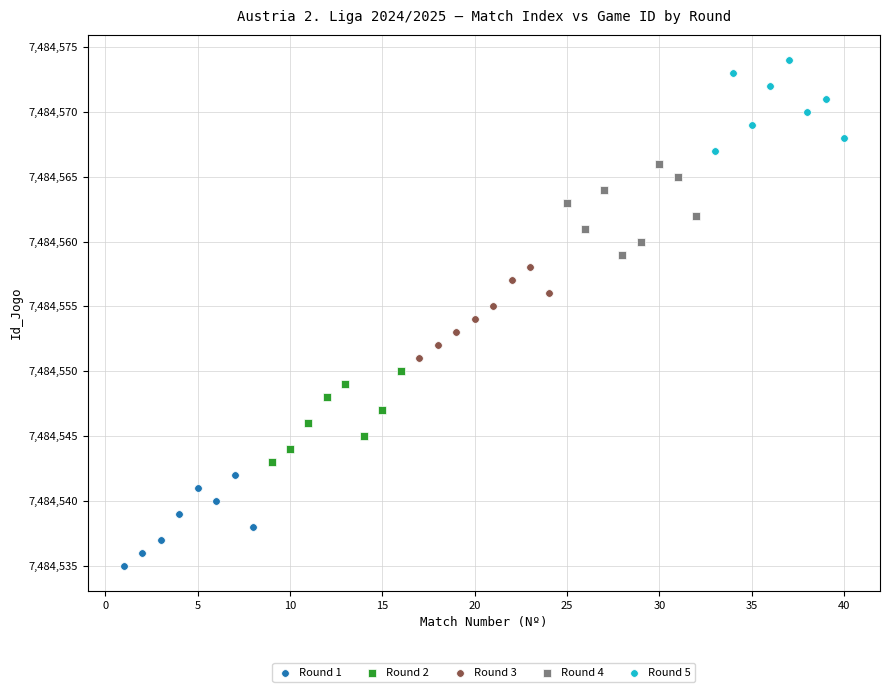

Which series reaches the minimum Y coordinate?

Round 1